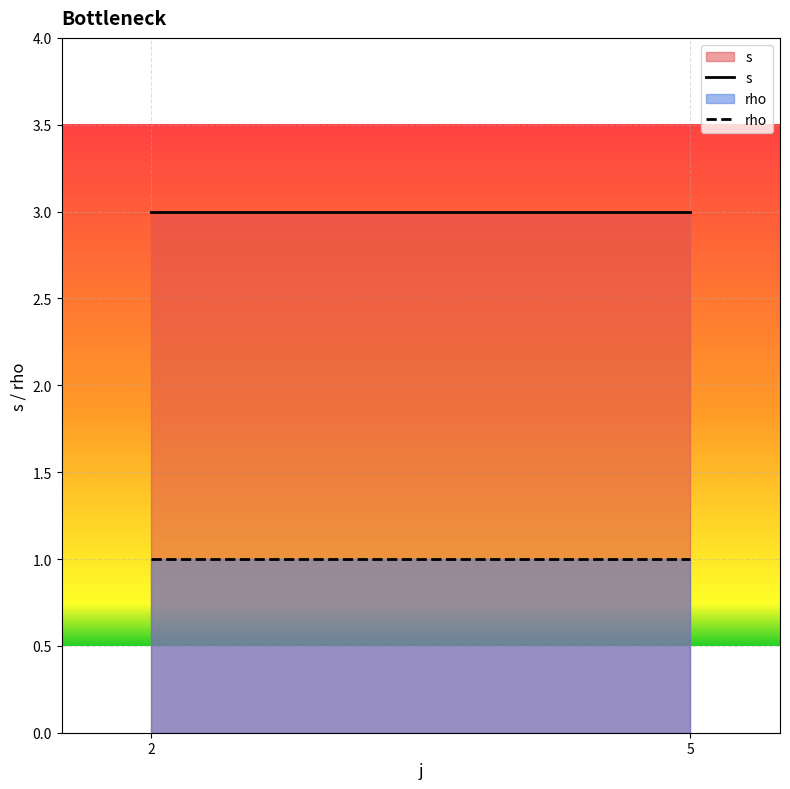

True or false: rho has a value of 1 at 2.

True